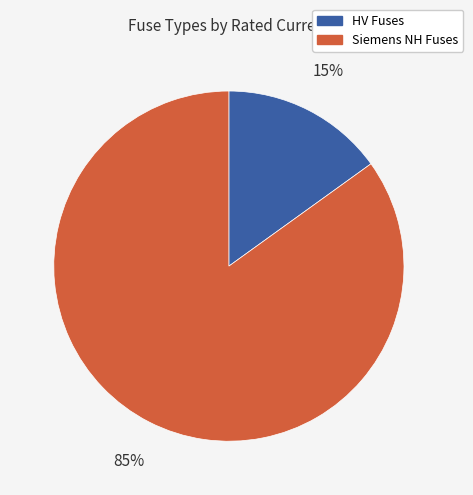

To the nearest percent, what is the average slice percentage?

50%